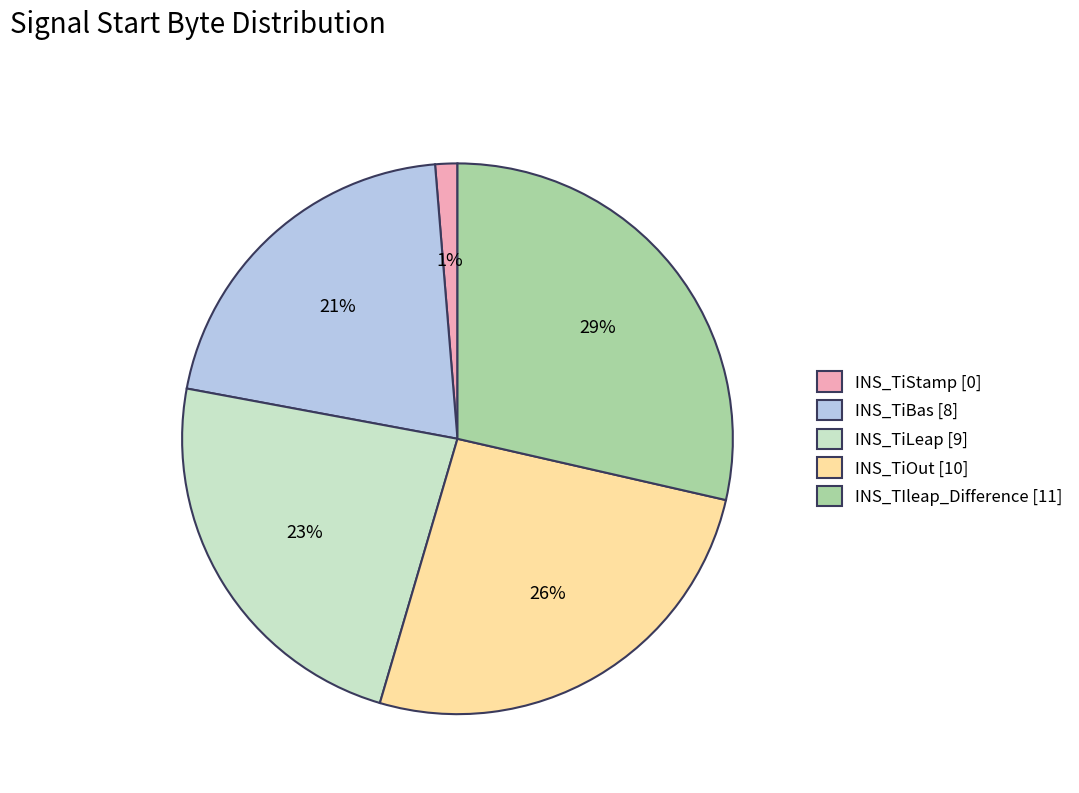

Is the sum of INS_TiOut [10] and INS_TiBas [8] greater than half?

No